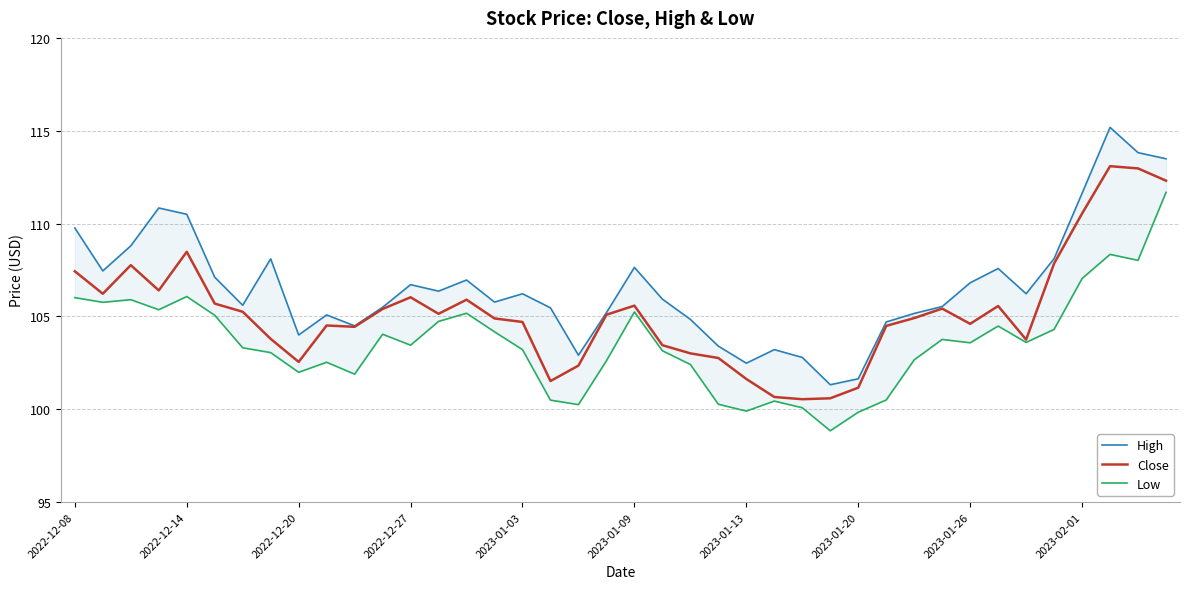

The value of Close at 2023-02-01 is 188.9. True or false?

False